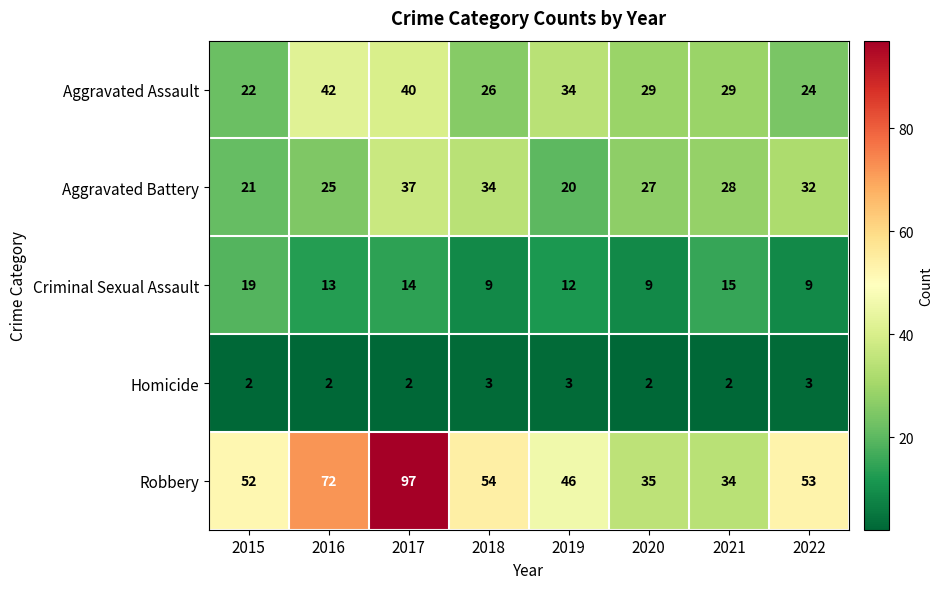

True or false: Homicide has a value of 2 at 2019.

False